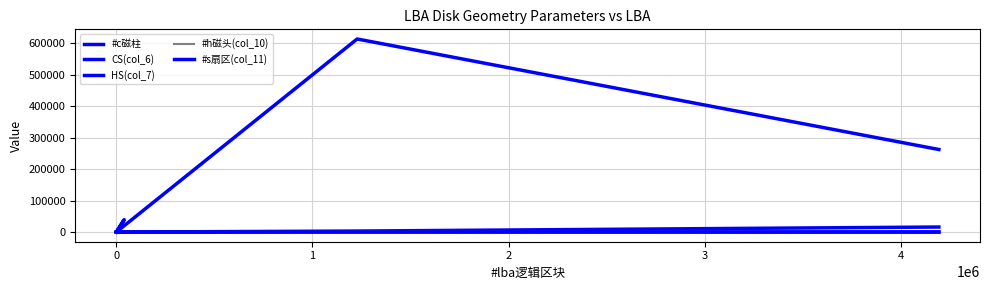

What is the label of the 4th point from the right?

4